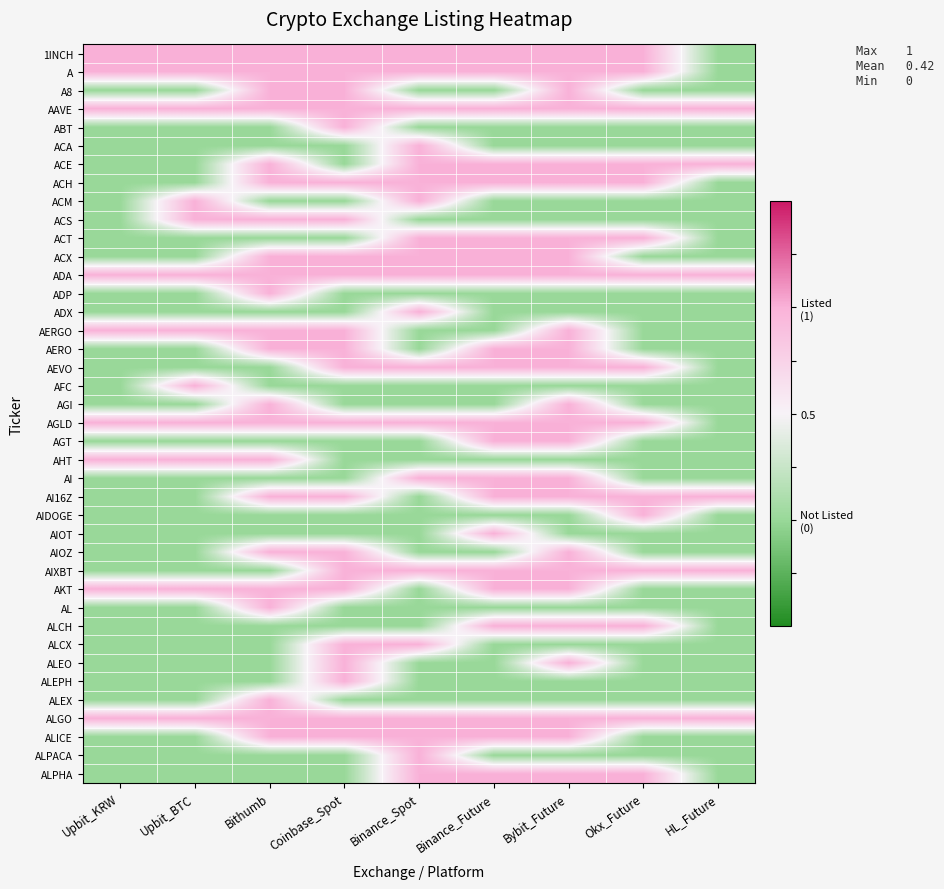

What is the spread (max minus min) of values at Upbit_BTC?

1